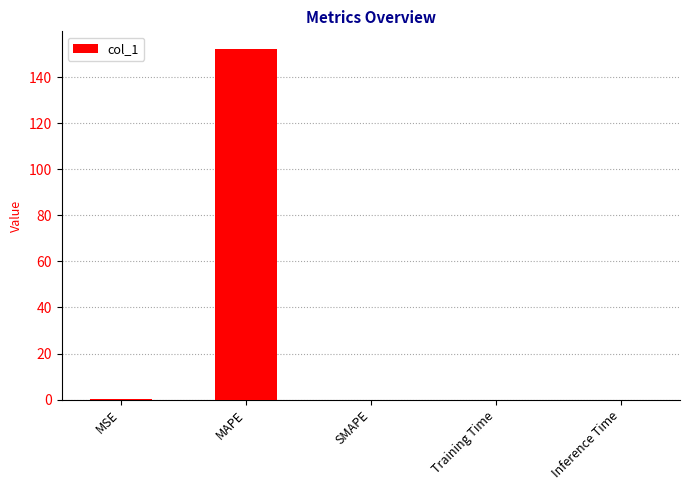

What is the sum of all values?

152.4